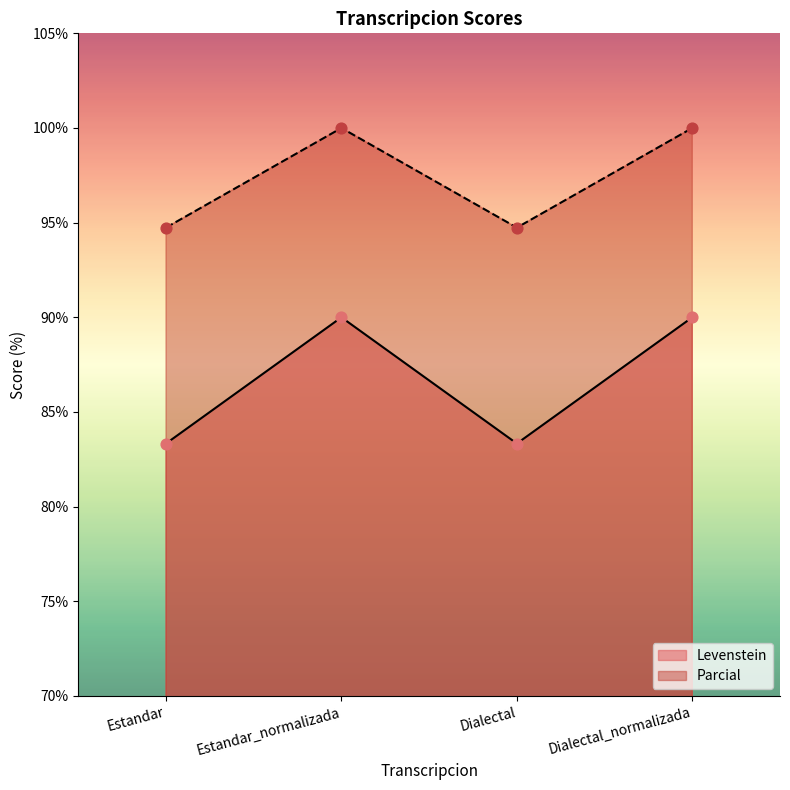

Which series reaches the minimum Y coordinate?

Levenstein